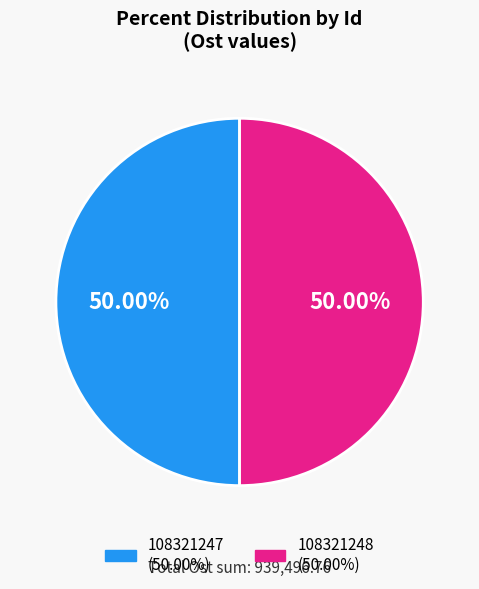

Approximately how many times larger is the value at 108321247 compared to 108321248?

1.0